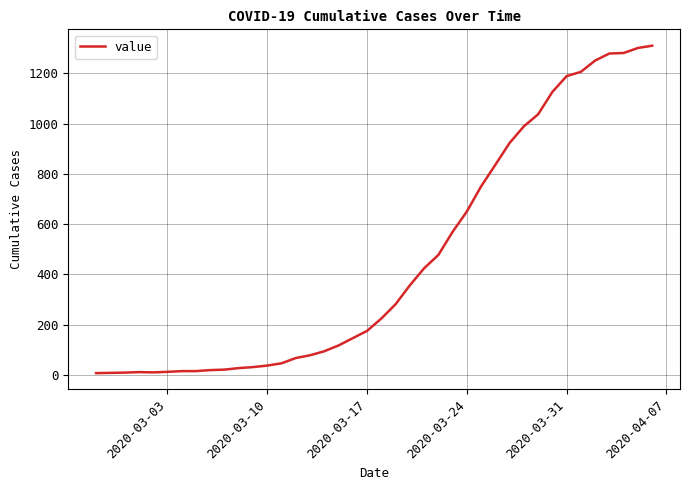

What is the maximum value shown in the chart?

1310